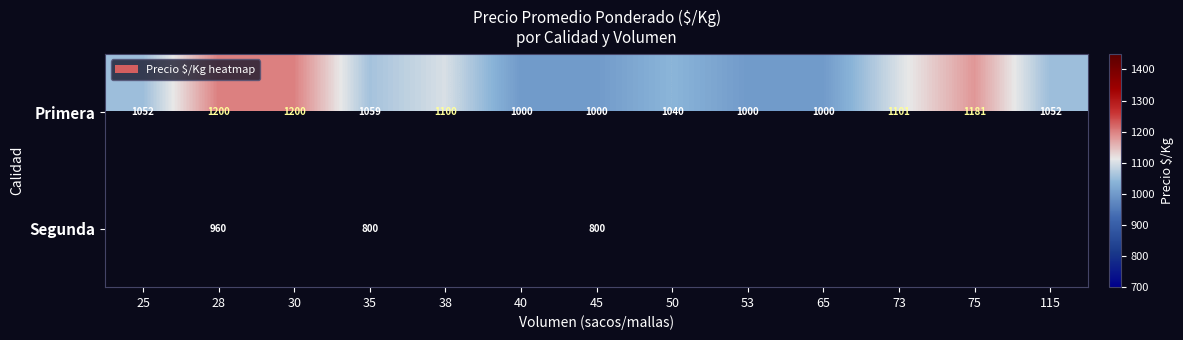

What is the difference between the second highest and second lowest values in the Primera series?

200